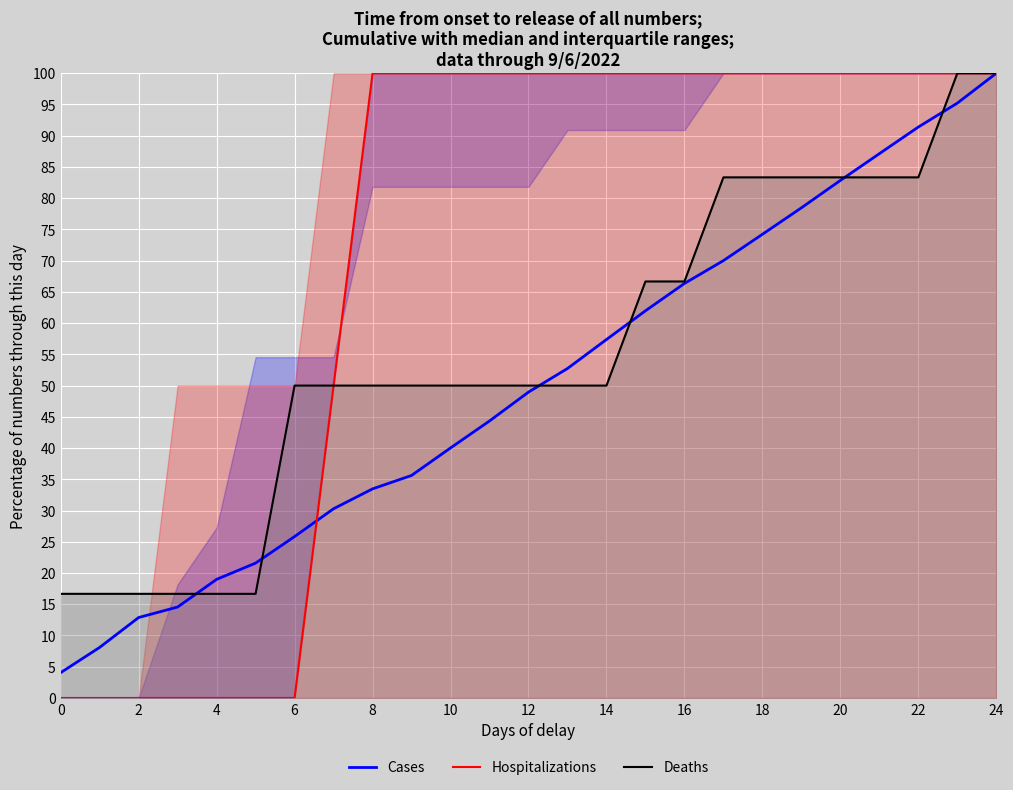

The value of Cases at 22 is 133.2. True or false?

False